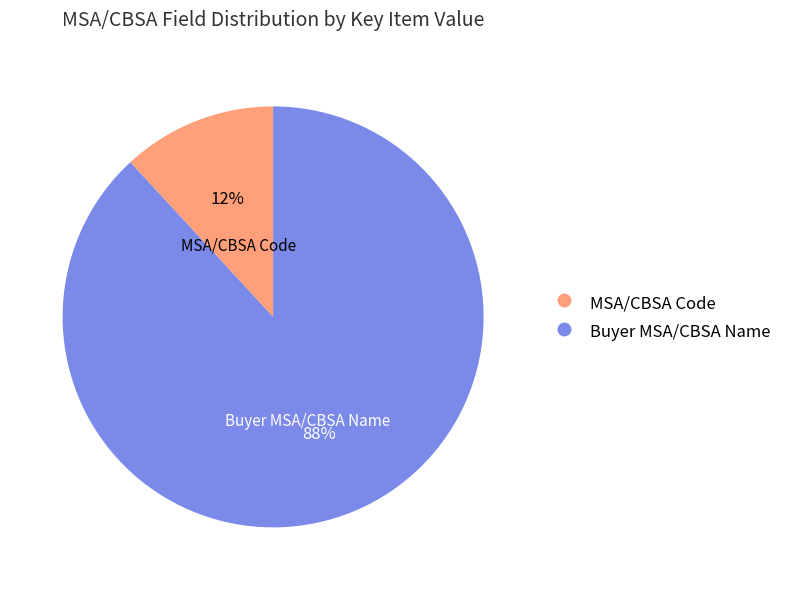

To the nearest percent, what is the difference between the largest and smallest slice percentages?

76%